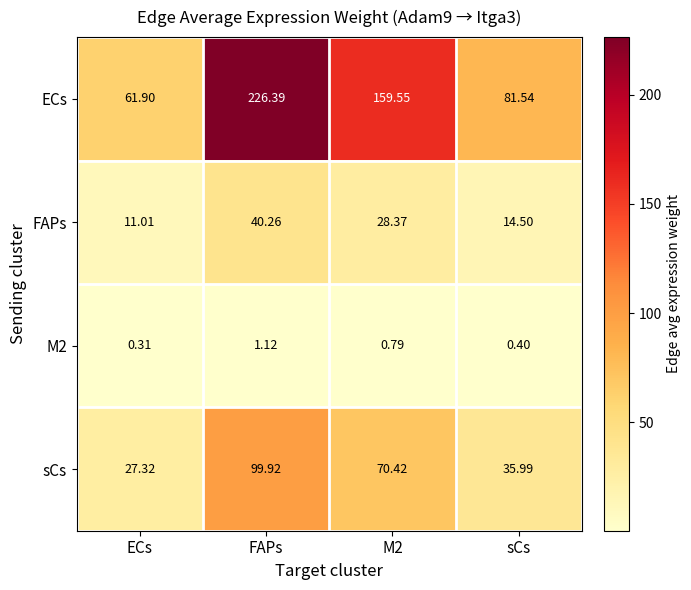

At which label does ECs reach its peak?

FAPs